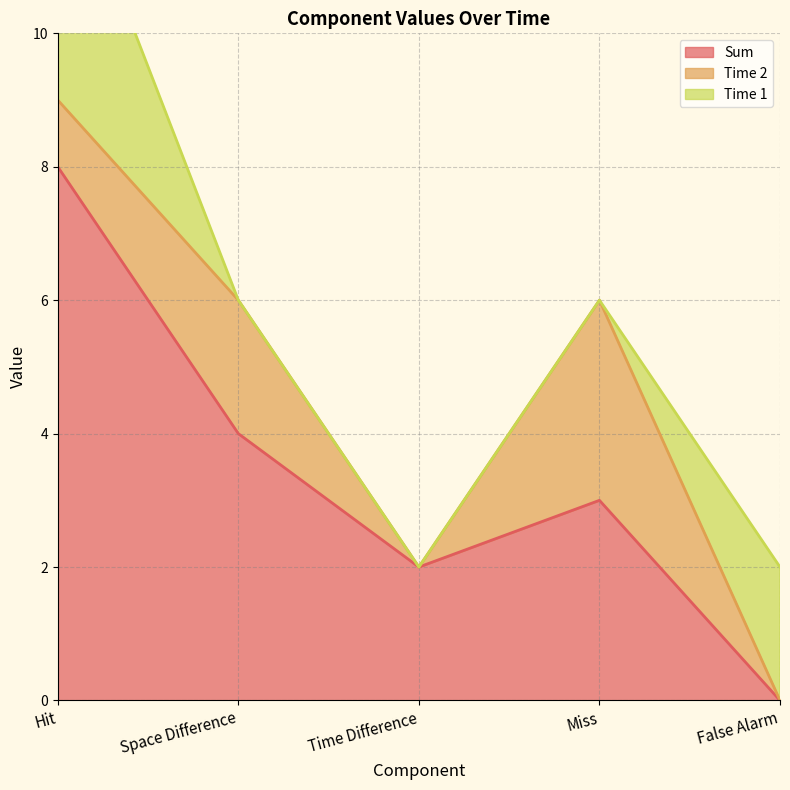

Which series has the widest spread of values?

Sum